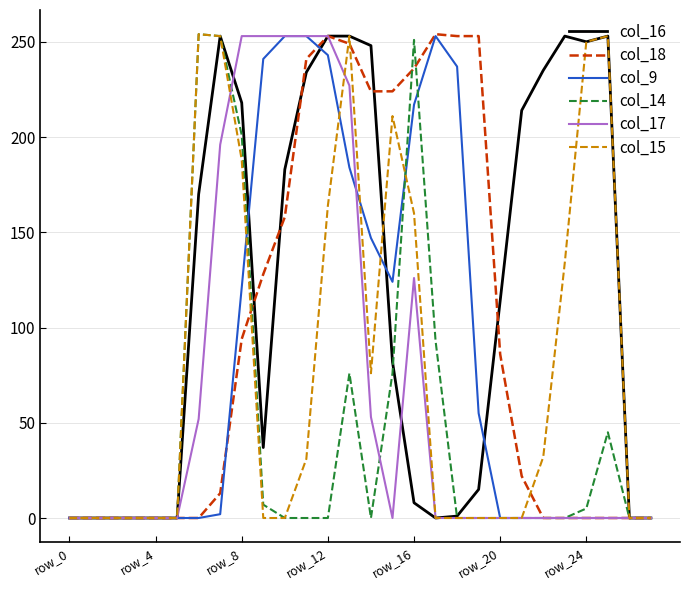

Which series has the largest total across all categories?

col_16